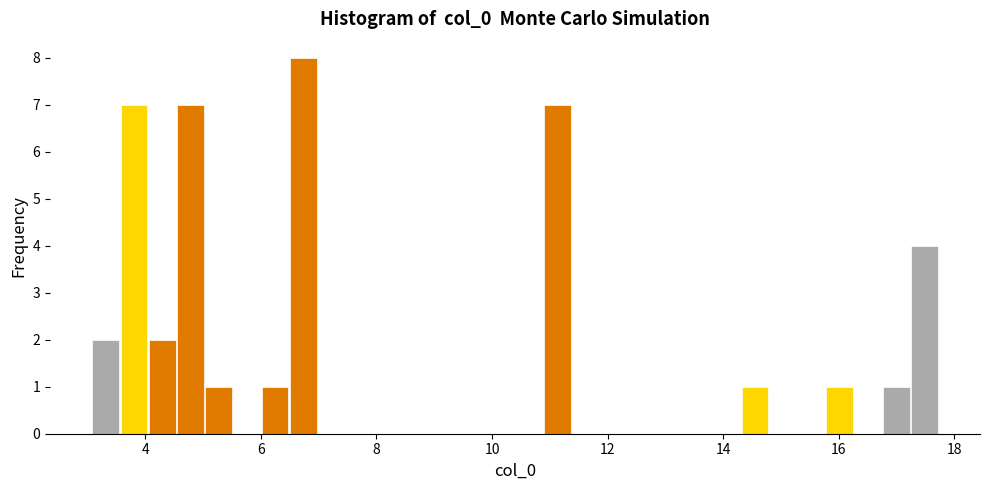

Around what value on the x-axis is the tallest bar? Give the approximate position of its centre, as read against the axis.

6.8